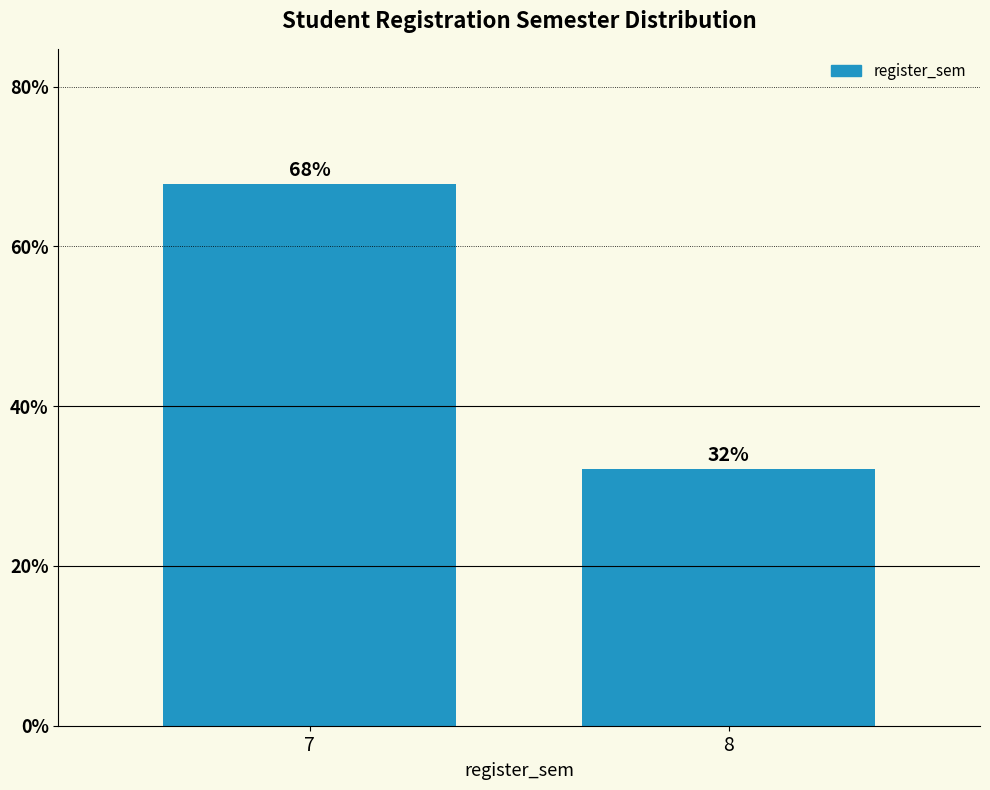

What is the sum of the values at 8 and 7?

100.0